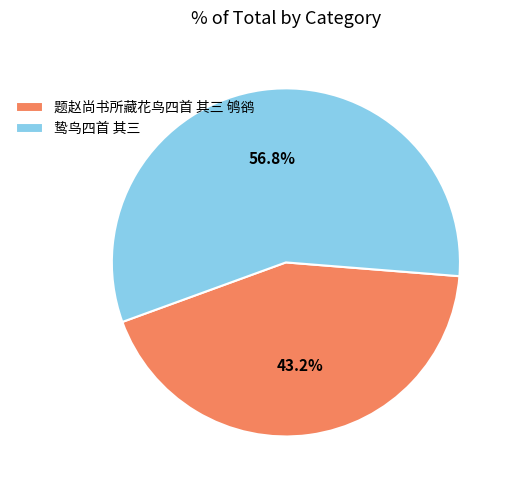

Which slice is the smallest?

题赵尚书所藏花鸟四首 其三 鸲鹆